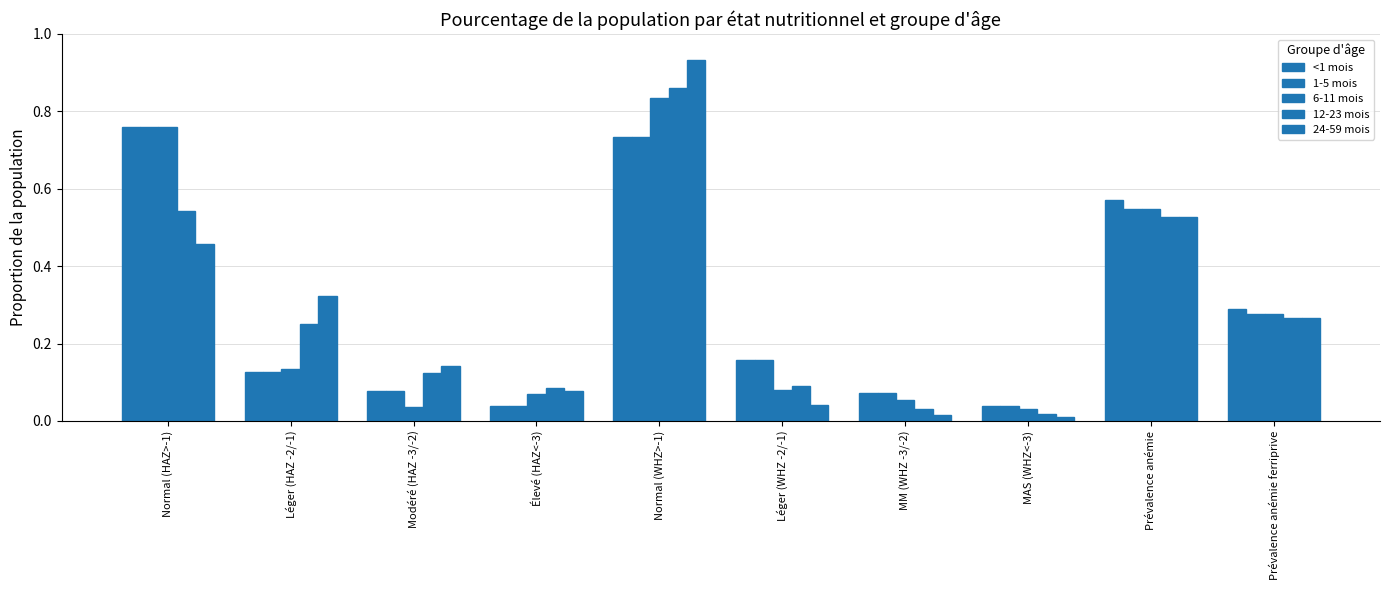

How many groups of bars are there?

10